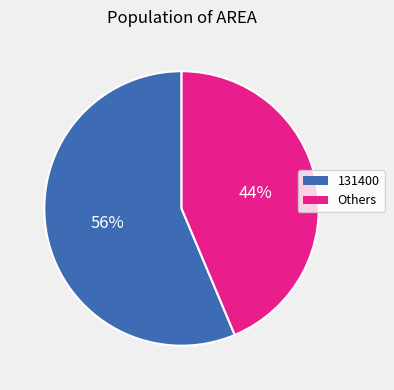

Does any single category account for the majority?

Yes